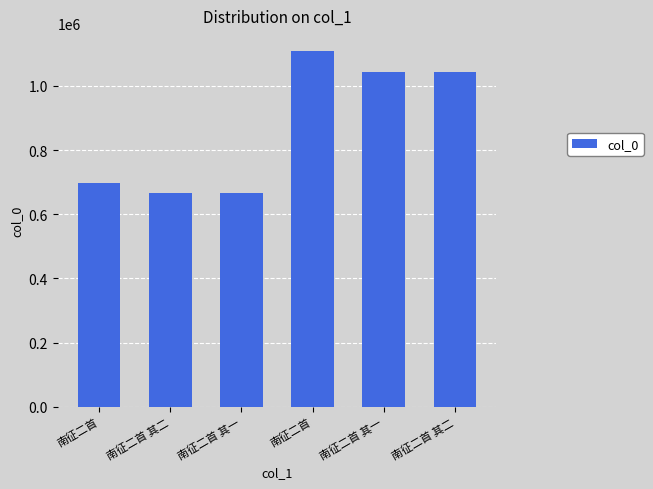

Which category has the lowest value across all series?

南征二首 其一